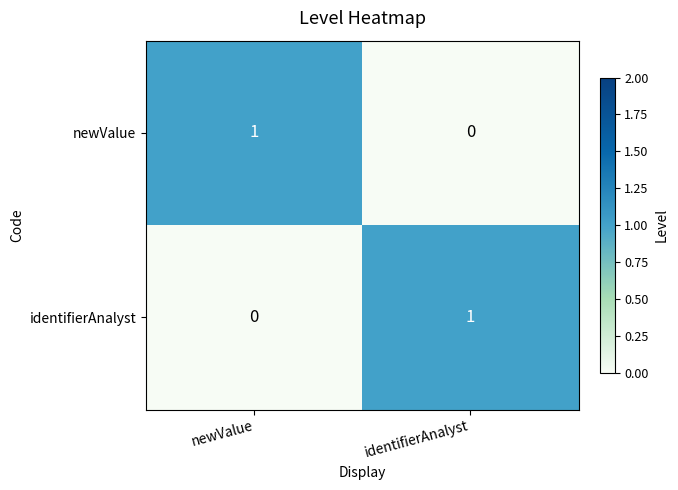

Is the value of newValue at identifierAnalyst greater than the value of identifierAnalyst at identifierAnalyst?

No